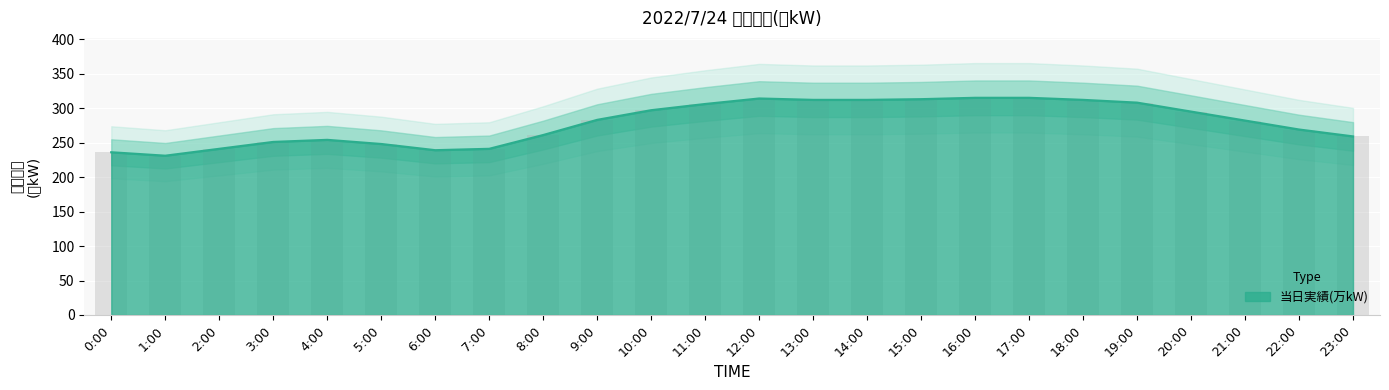

Rank the categories by value from lowest to highest.

1:00, 0:00, 6:00, 2:00, 7:00, 5:00, 3:00, 4:00, 23:00, 8:00, 22:00, 21:00, 9:00, 20:00, 10:00, 11:00, 19:00, 13:00, 14:00, 18:00, 15:00, 12:00, 16:00, 17:00